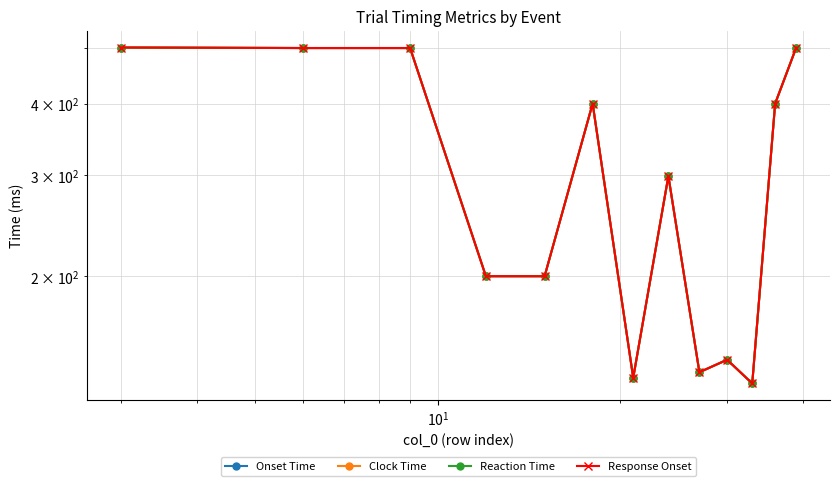

True or false: Response Onset and Onset Time cross at least once.

False